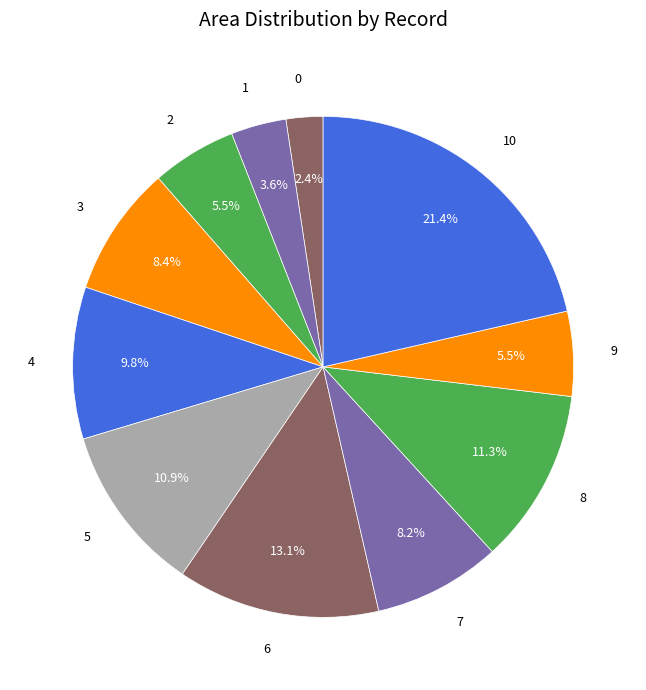

To the nearest percent, what percentage of the pie is 1?

4%